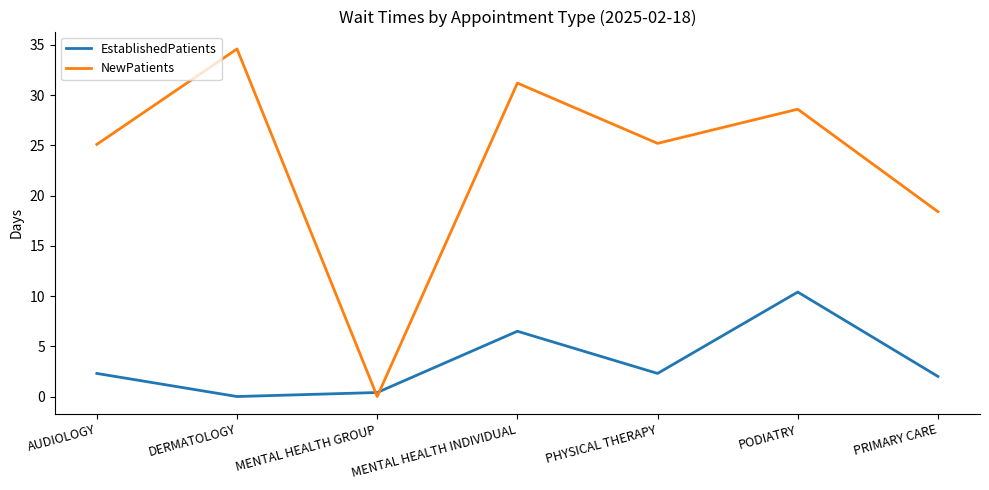

What is the average value of the EstablishedPatients series?

3.4